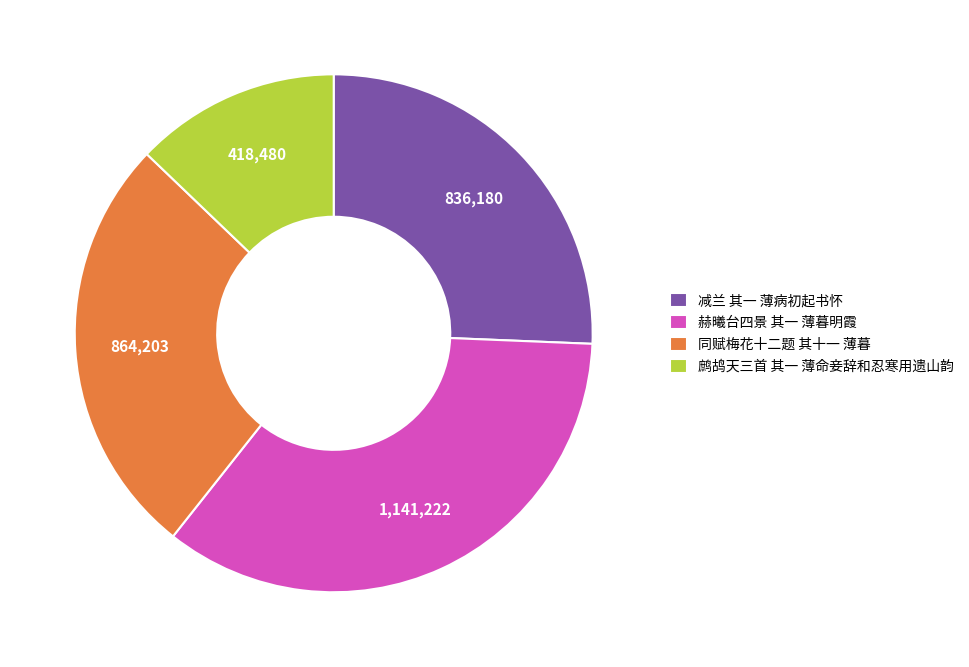

Is it true that 鹧鸪天三首 其一 薄命妾辞和忍寒用遗山韵 is 27% of the pie?

False